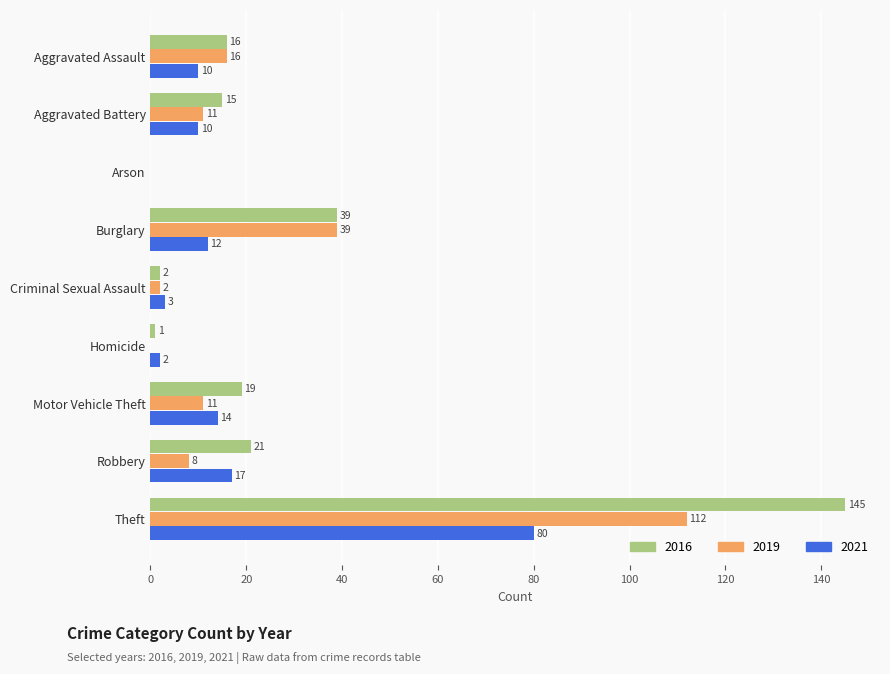

At which category is the sum across all series the highest?

Theft